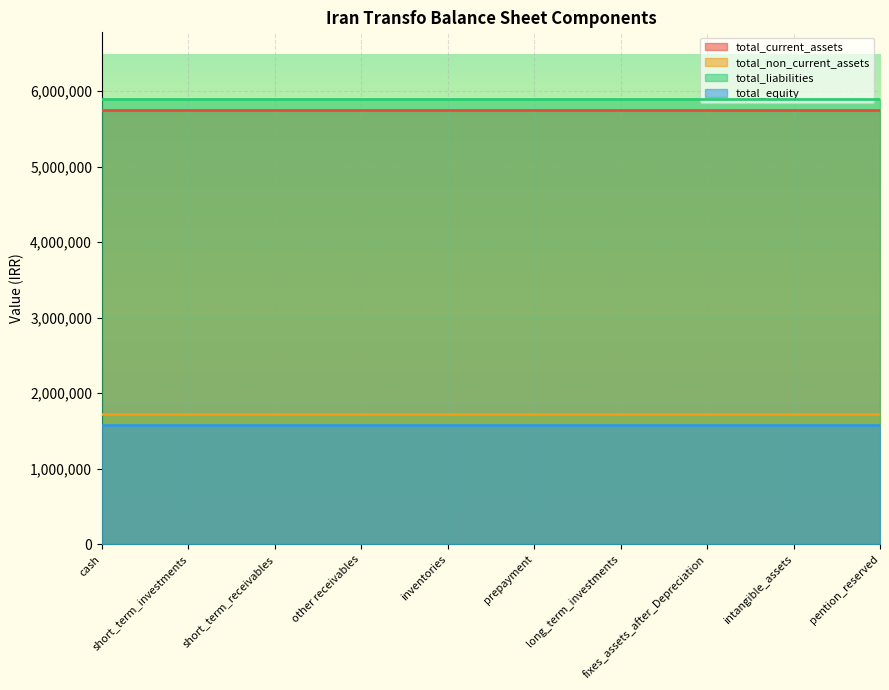

What position from the left is other receivables?

4